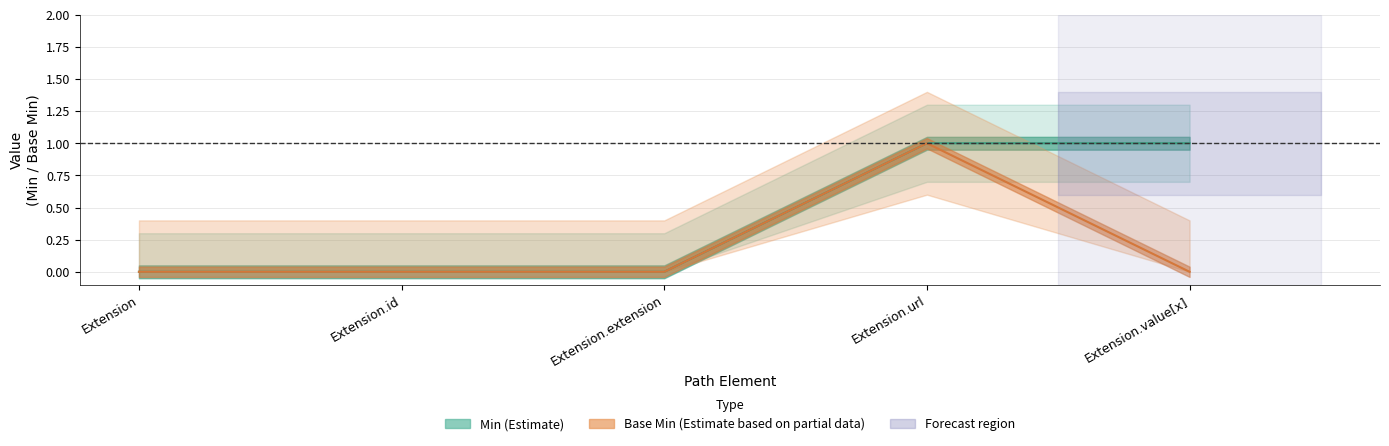

How many Base Min (Estimate based on partial data) values are between 0 and 1?

5